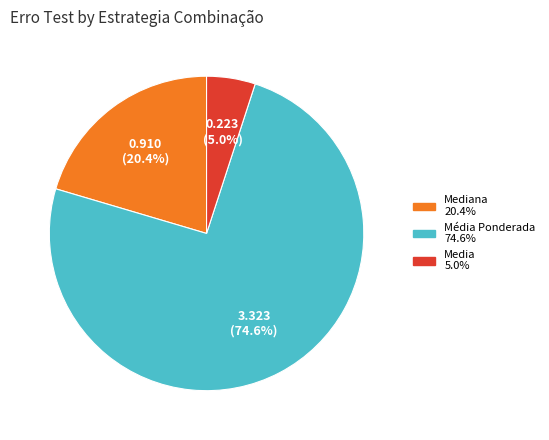

Does any single category account for the majority?

Yes